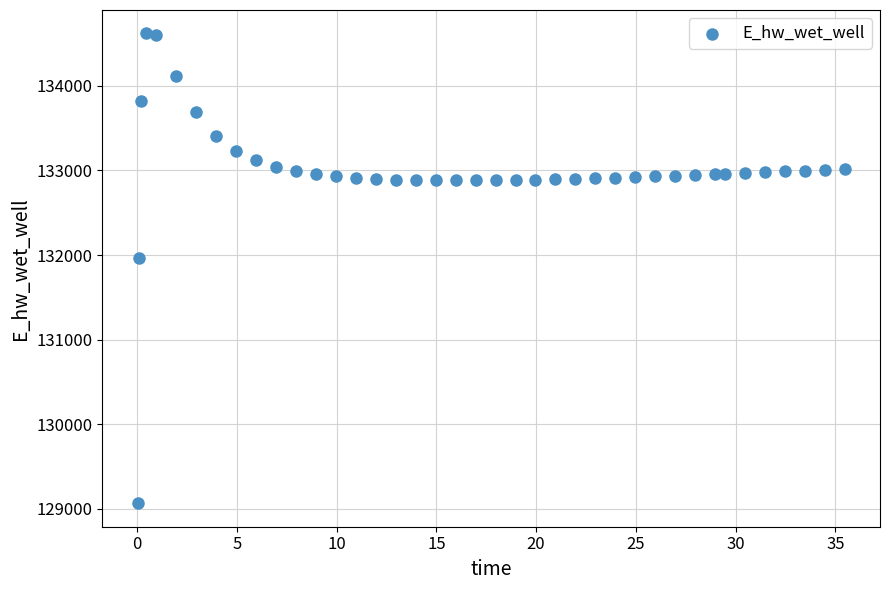

What Y value in the scatter plot is closest to 131842?

131962.8